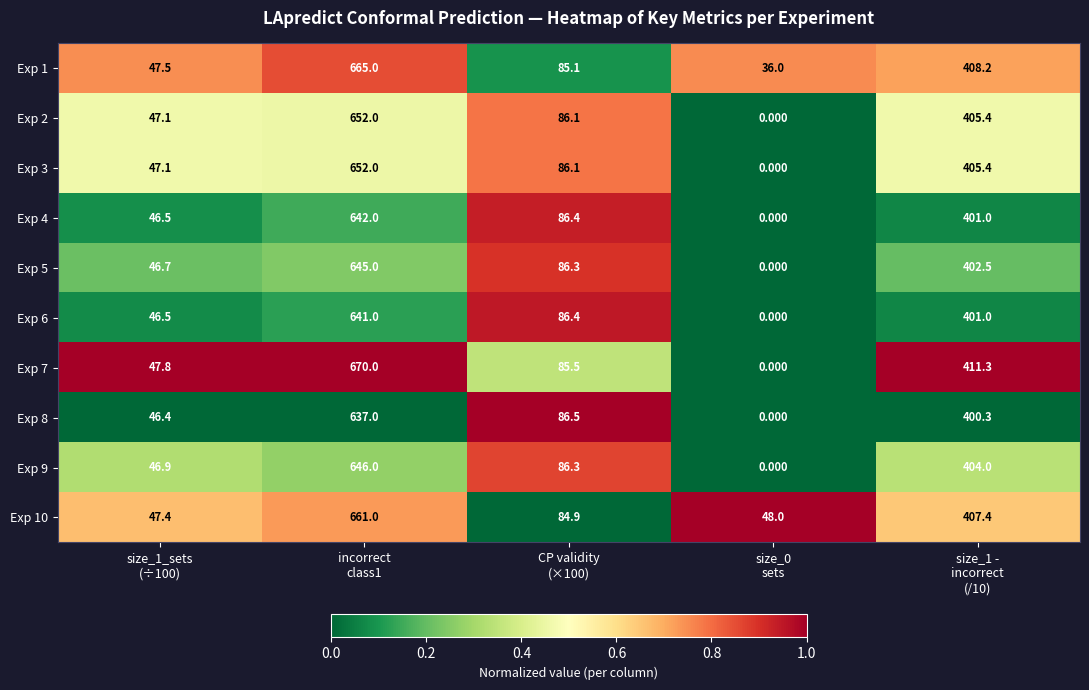

Between size_1_sets
(÷100) and incorrect
class1, which series saw the biggest shift?

Exp 7